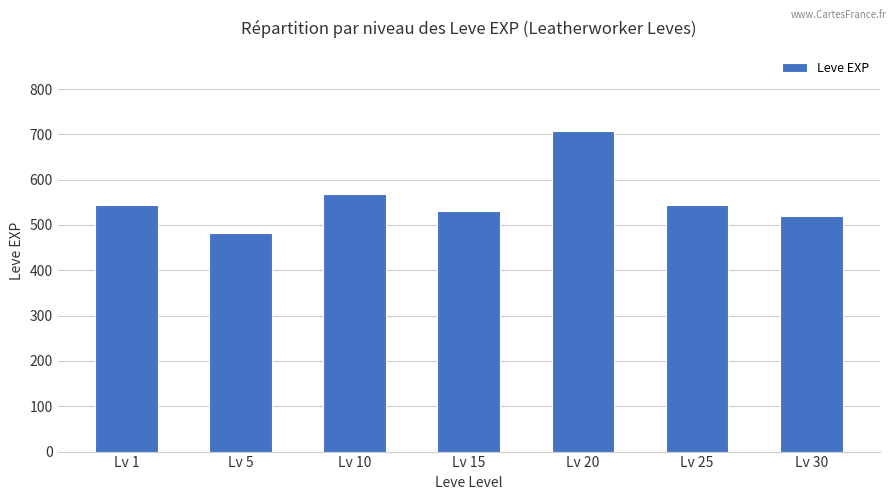

What is the smallest value displayed?

481.7